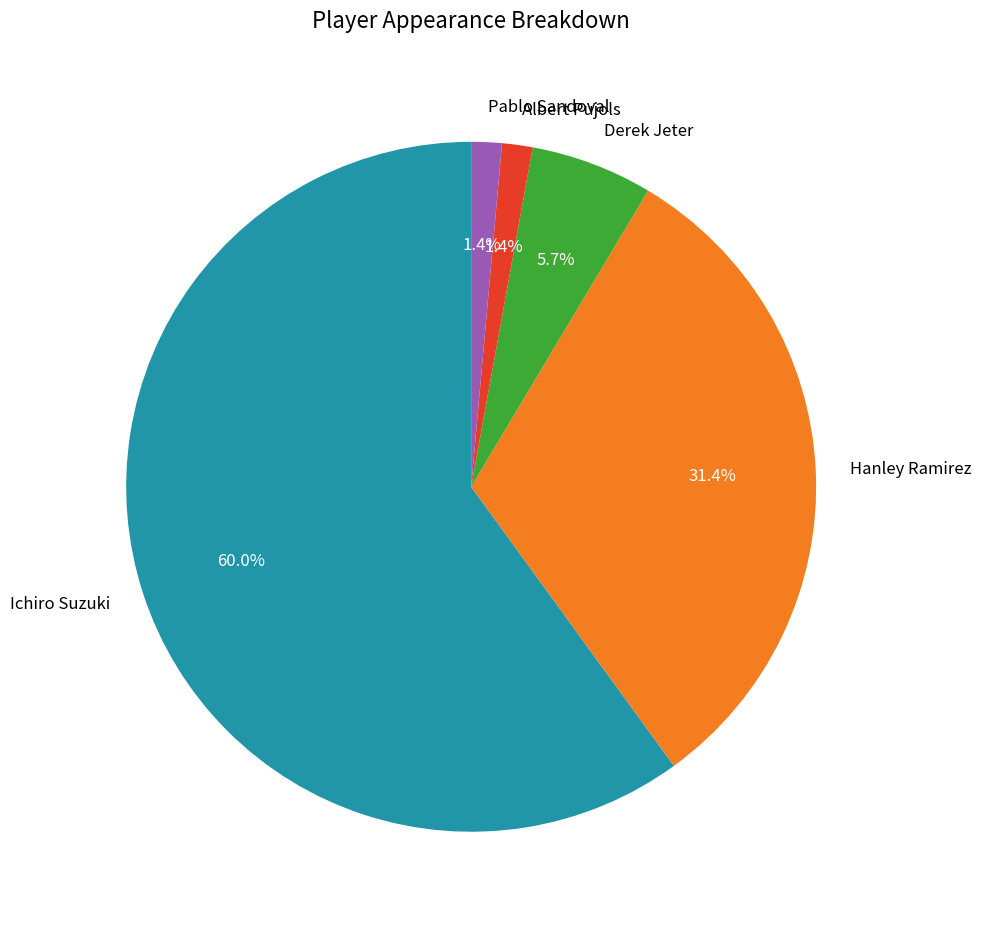

Which category has the biggest portion of the pie?

Ichiro Suzuki